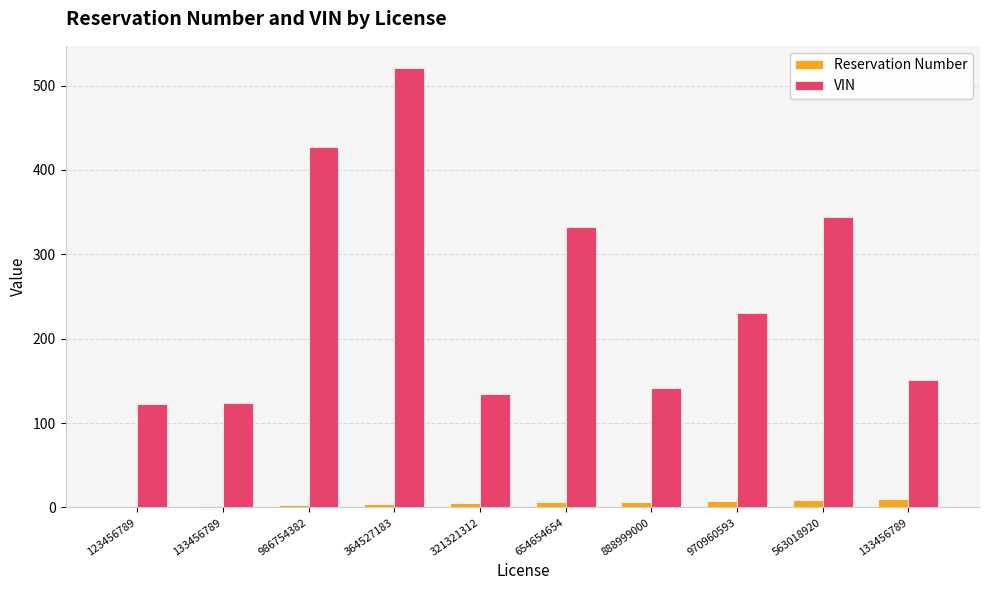

Are the bars horizontal?

No